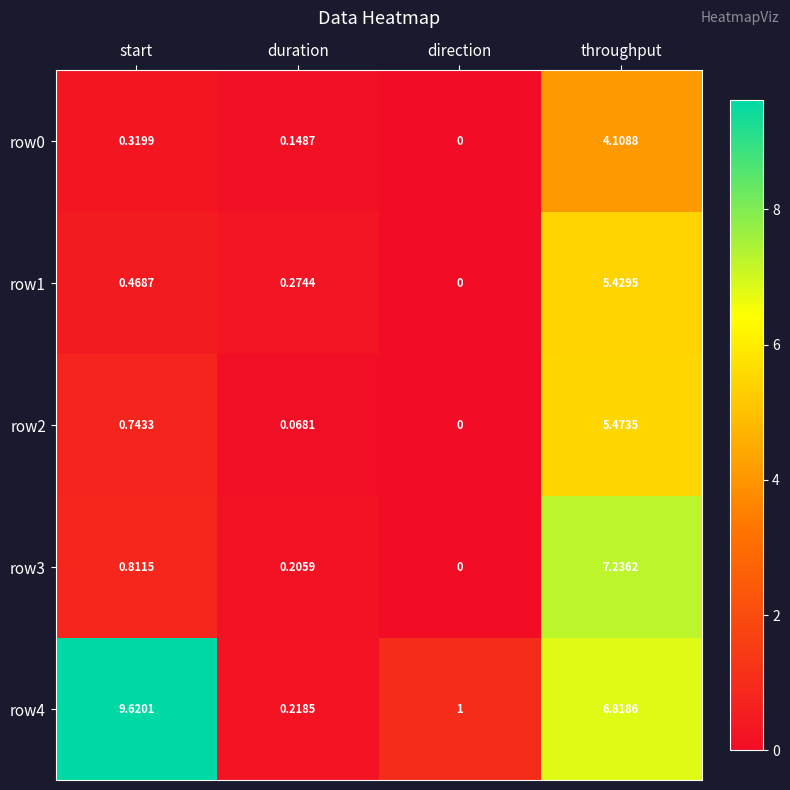

At which category does the chart reach its peak across all series?

start